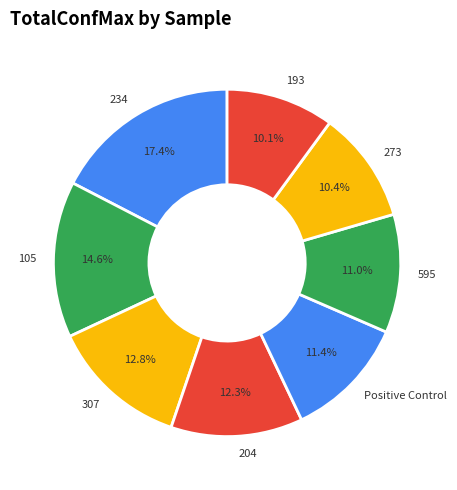

Do 595 and Positive Control together represent more than half of the pie?

No